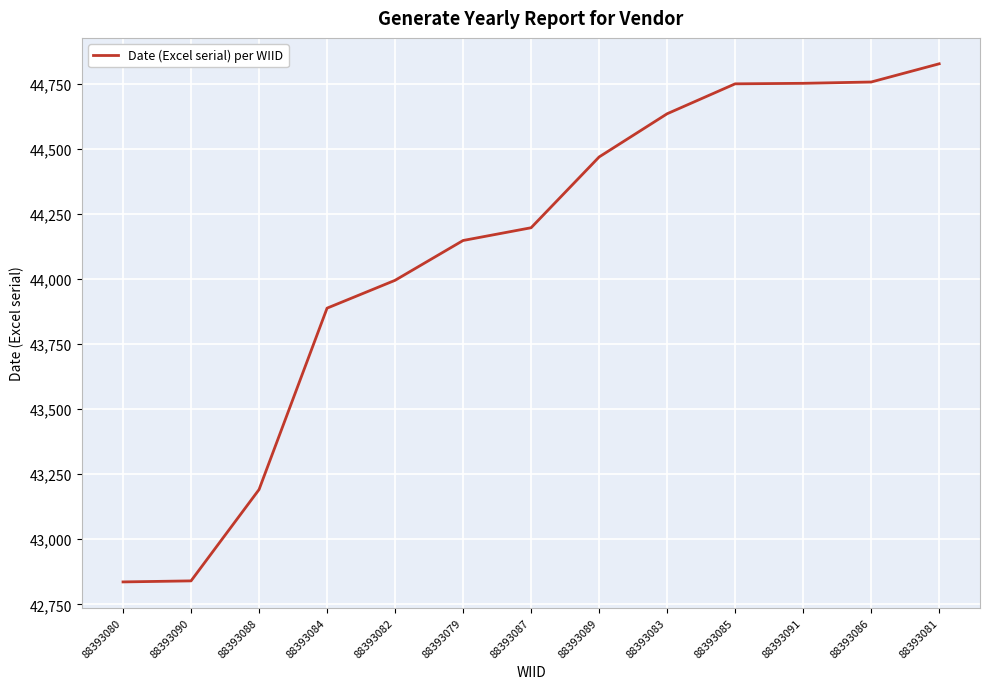

Between 88393087 and 88393090, which is larger?

88393087